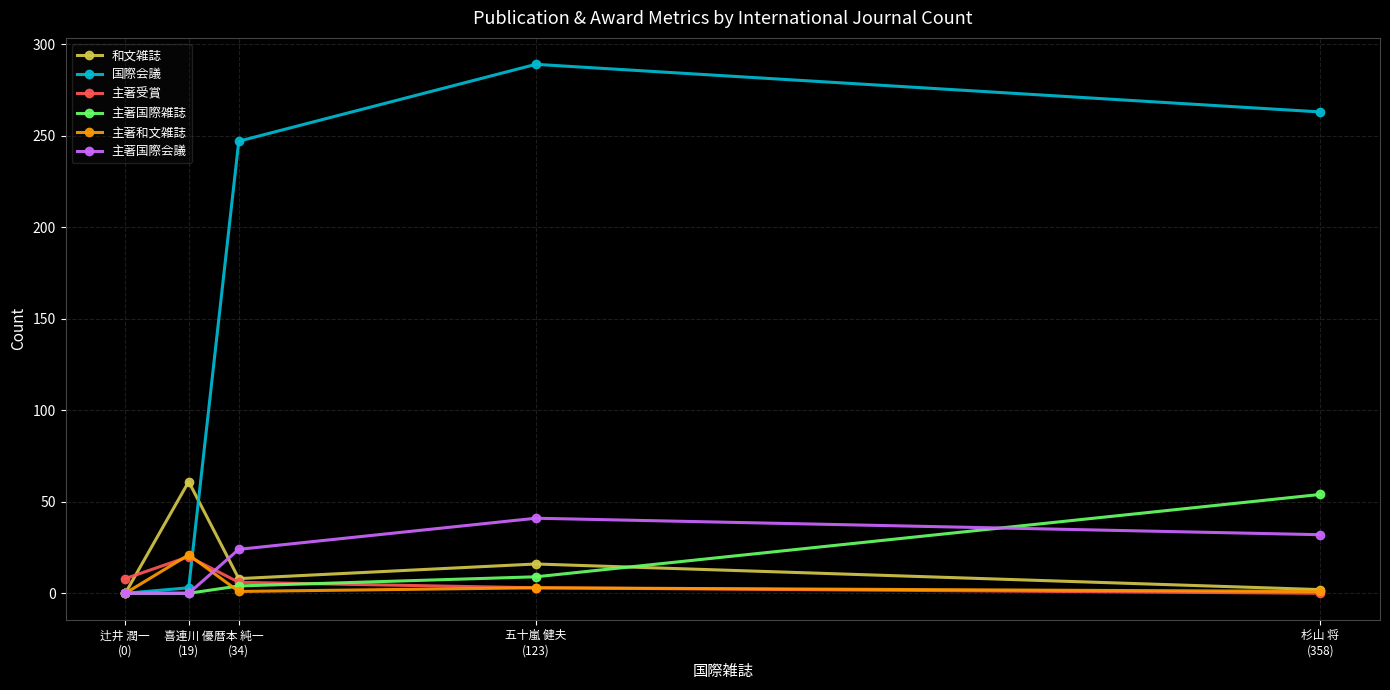

What is the sum of the 主著和文雑誌 values at 辻井 潤一
(0) and 杉山 将
(358)?

1